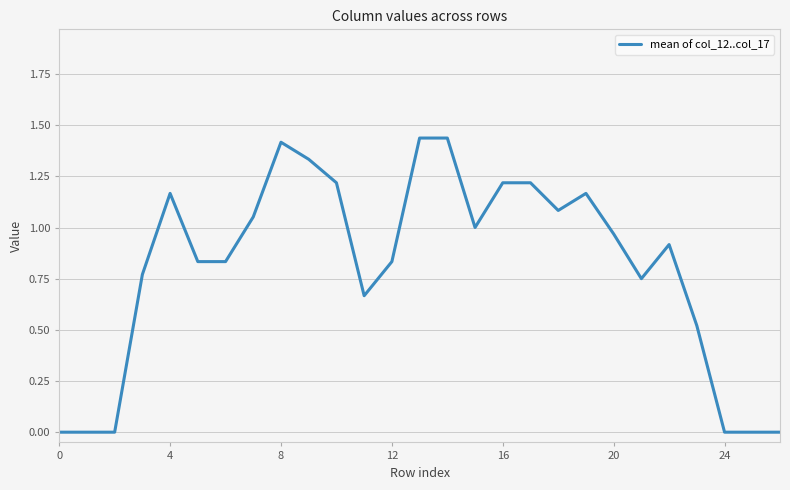

What is the label of the 14th point from the left?

13